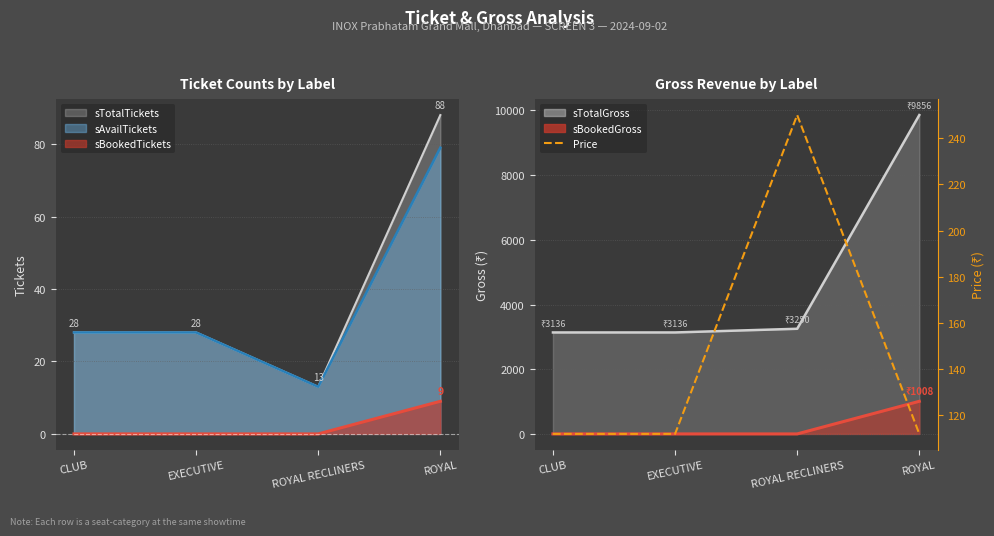

What position from the left is CLUB?

1